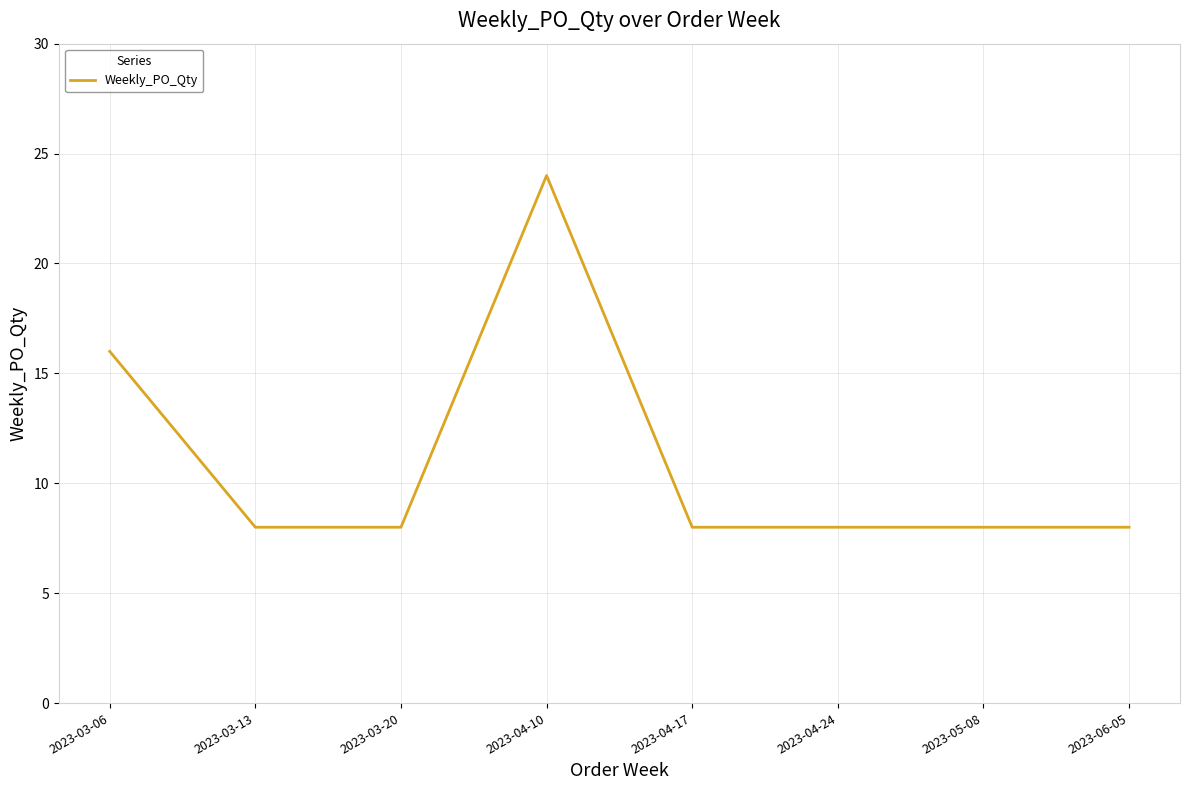

How many lines are shown in the chart?

1